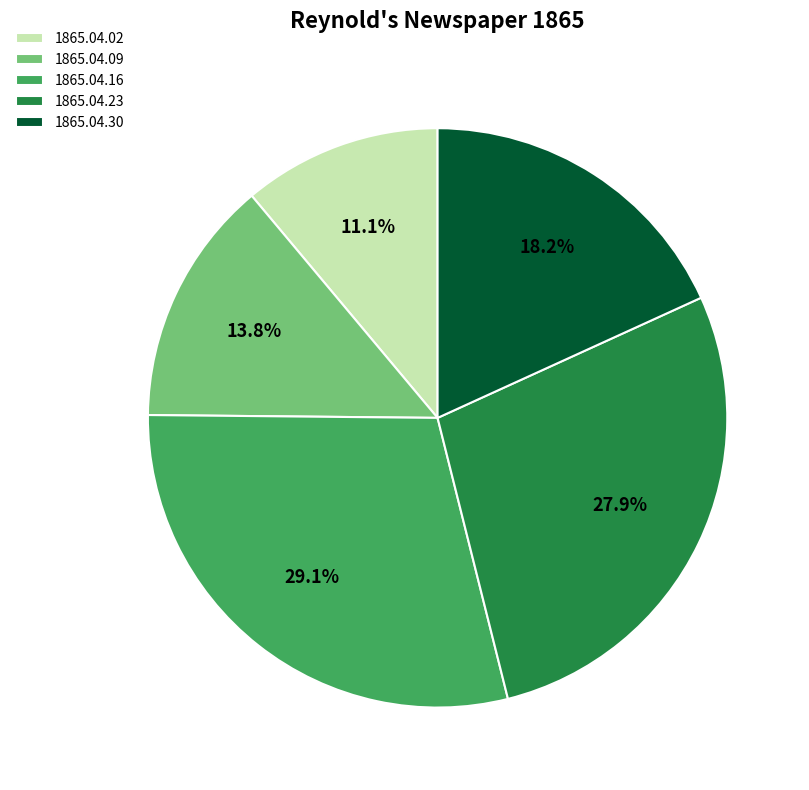

What percentage do 1865.04.30 and 1865.04.23 together represent?

46.1%